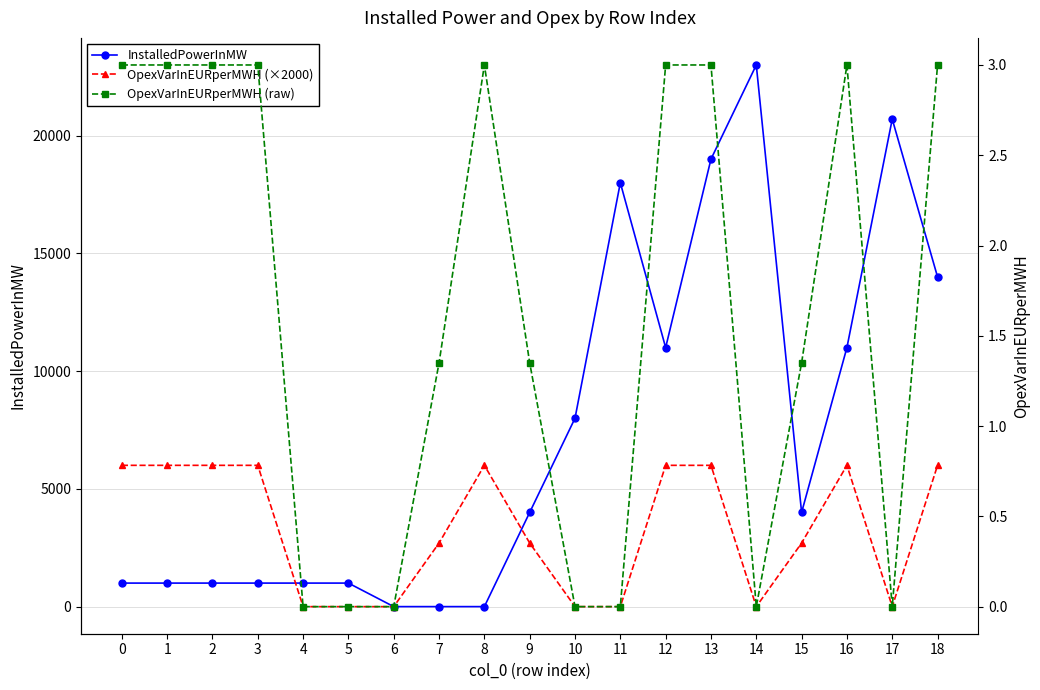

How many values in the InstalledPowerInMW series are below 4000?

9